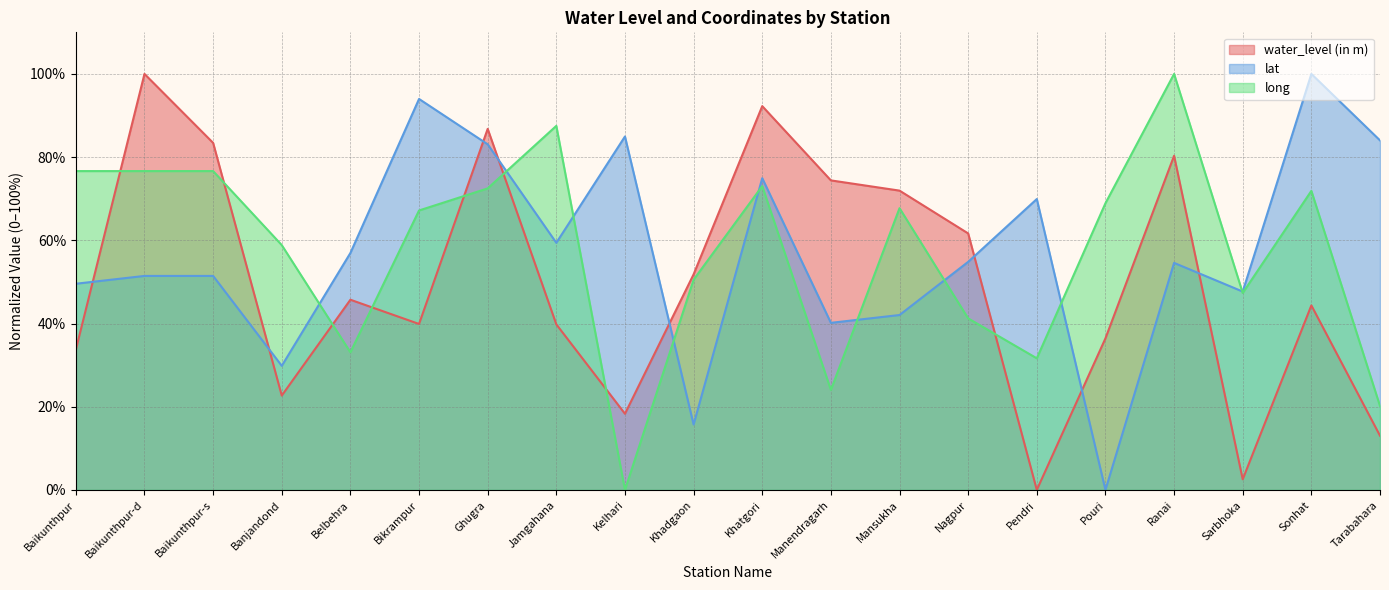

Which category has the lowest value in the lat series?

Pouri